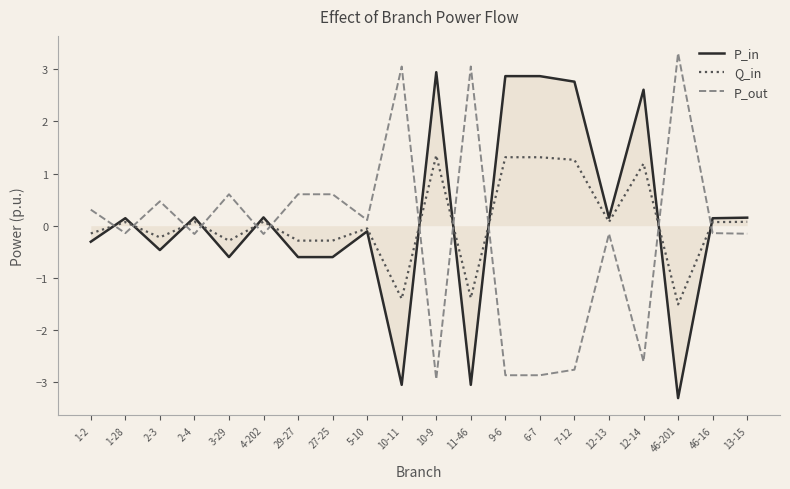

What position from the left is 29-27?

7